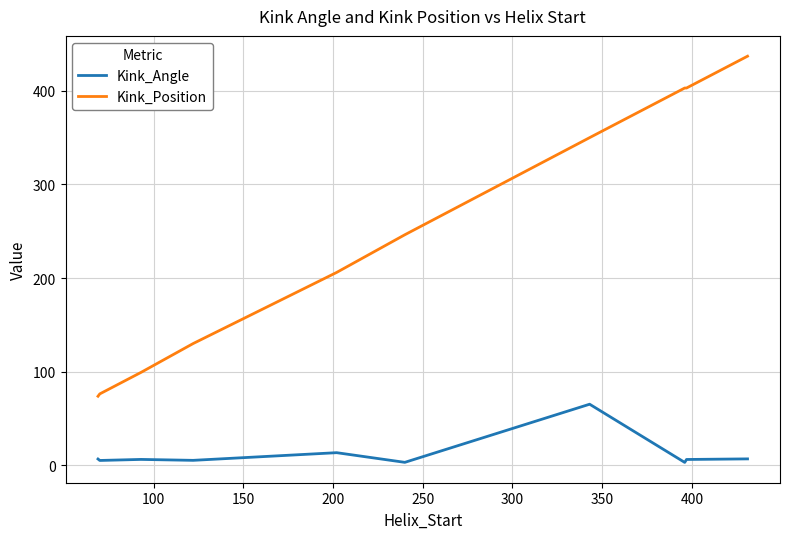

Which series has the largest total across all categories?

Kink_Position